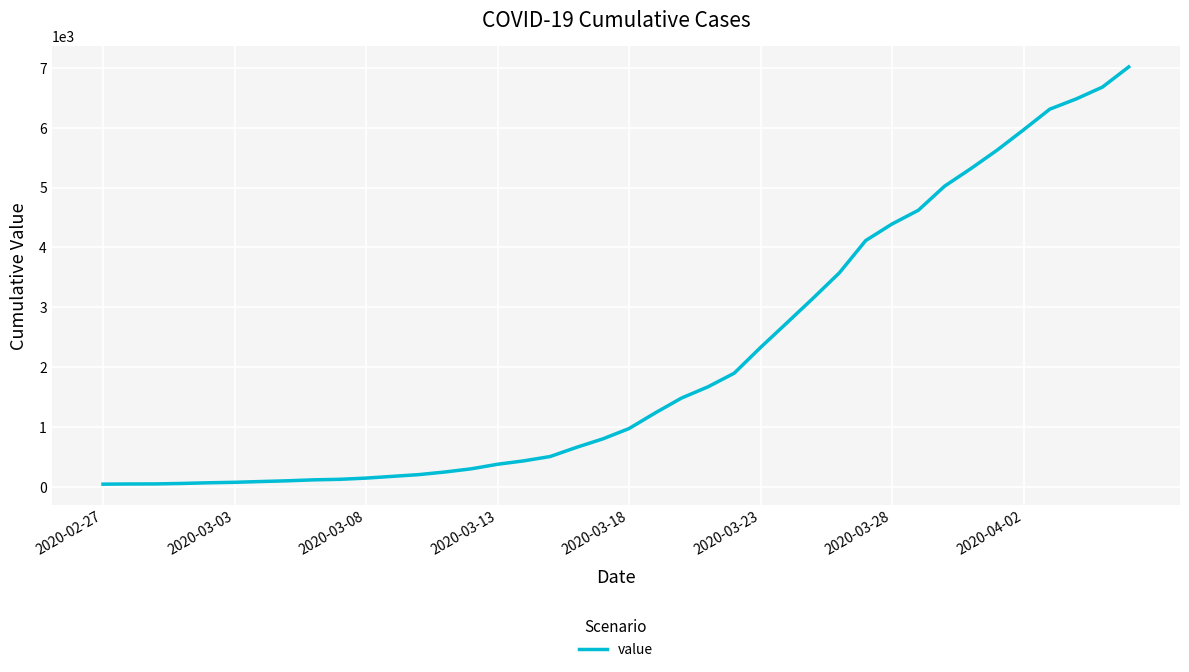

What is the maximum value shown in the chart?

7014